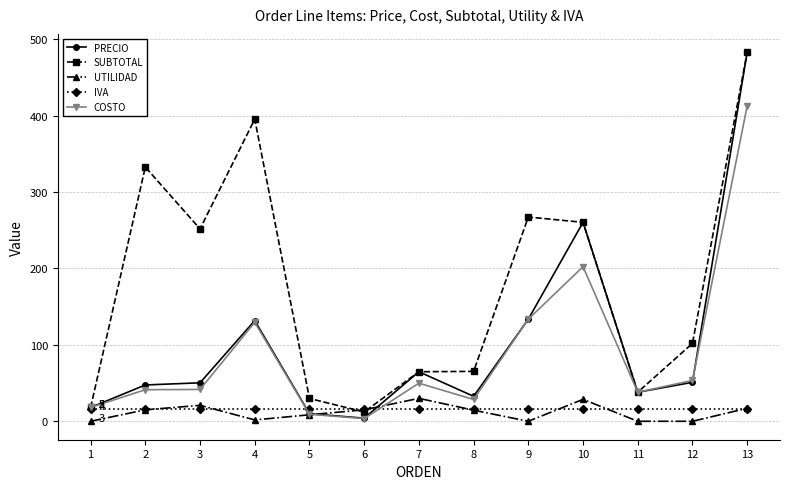

What is the difference between the highest and lowest values at 1?

18.1